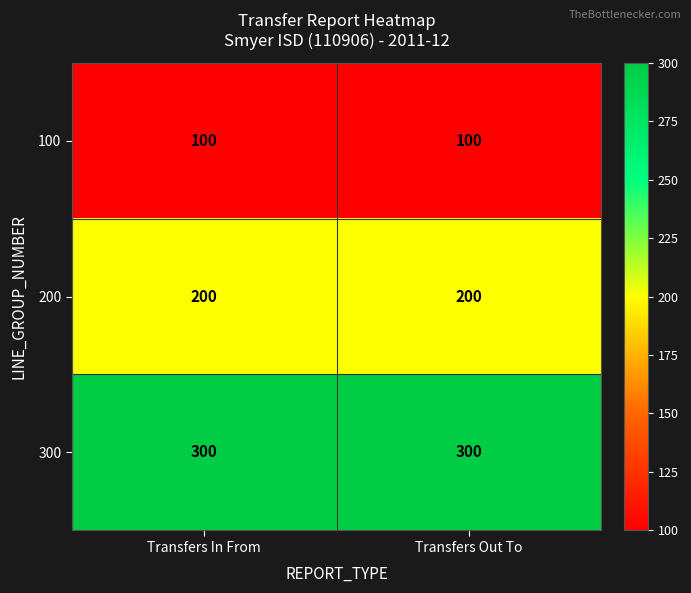

What is the difference between the highest and lowest values at Transfers Out To?

200